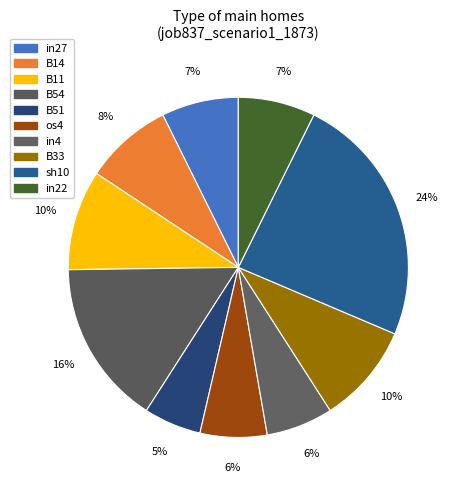

To the nearest percent, what portion does in4 represent?

6%